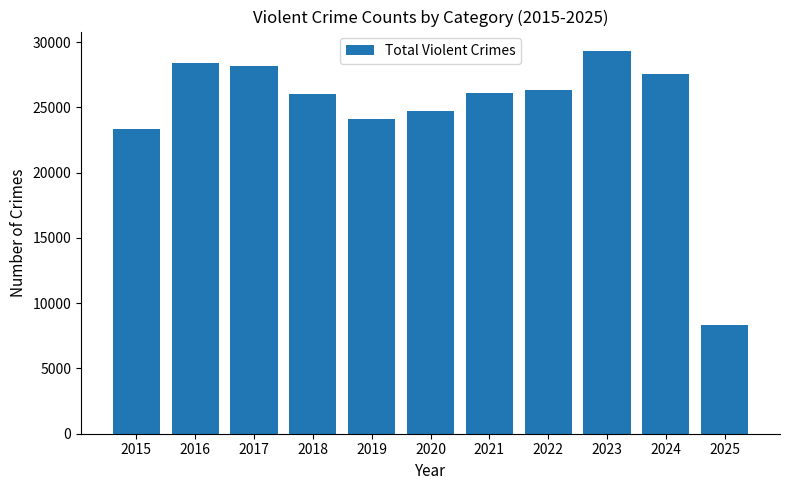

The value at 2016 is 38794. True or false?

False